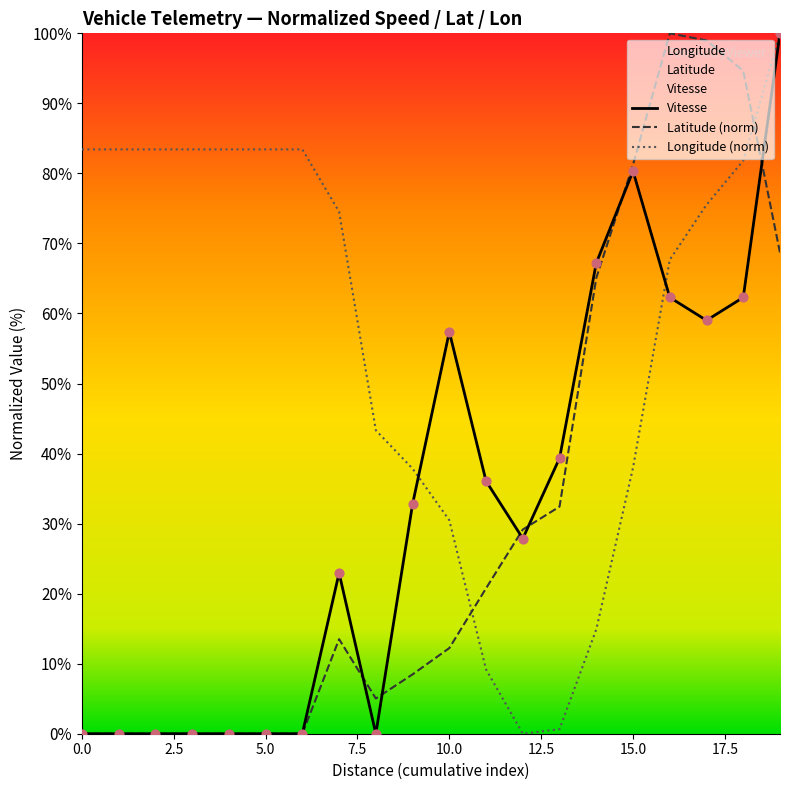

Which series has the largest total across all categories?

Longitude (norm)